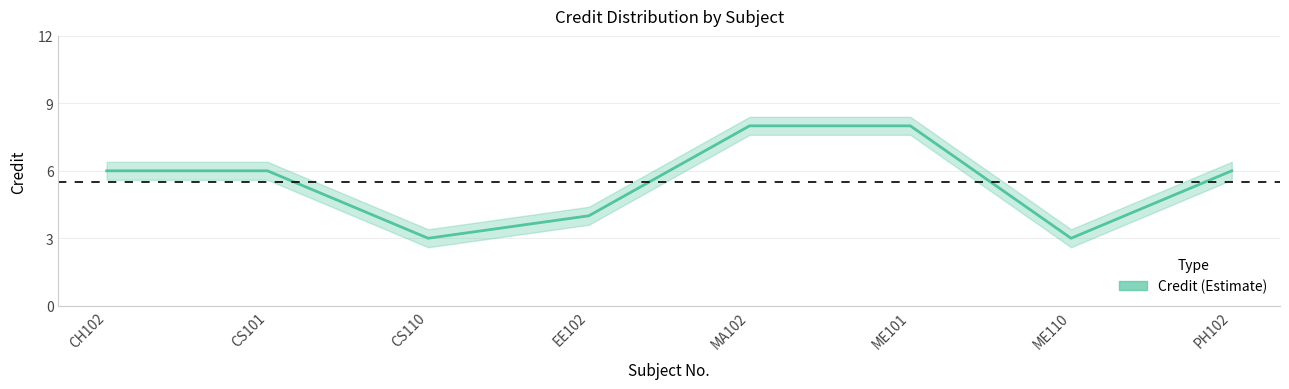

At which category does the chart reach its peak across all series?

MA102